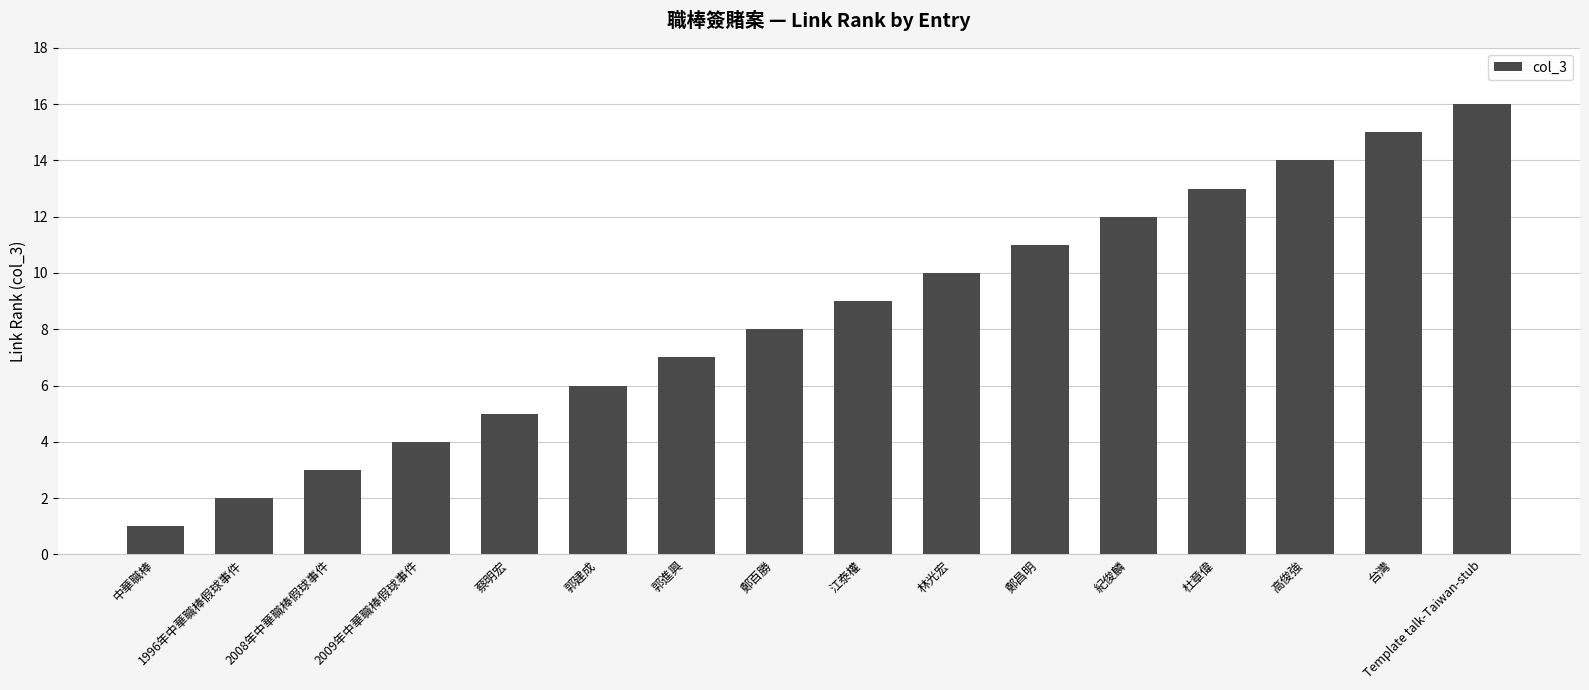

Does the chart contain stacked bars?

No